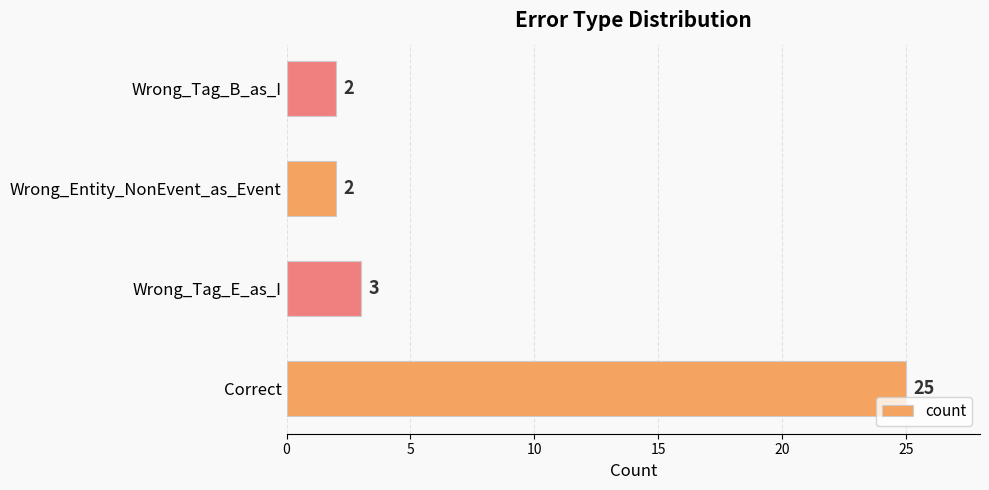

What is the ratio of the value at Wrong_Entity_NonEvent_as_Event to the value at Wrong_Tag_E_as_I?

0.7